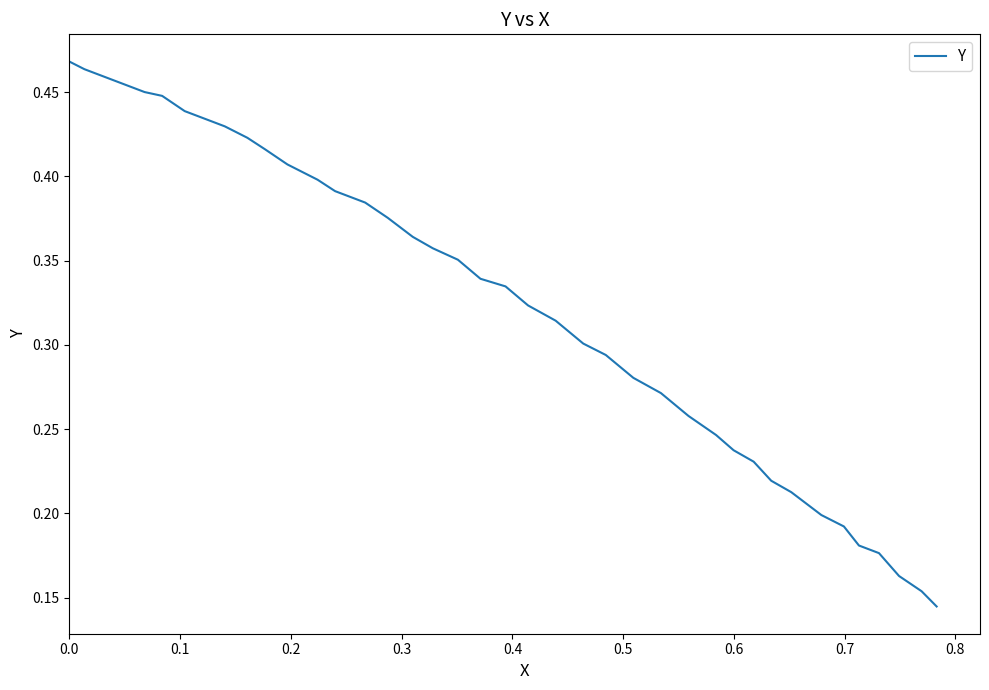

What is the value of the 30th point from the left?

0.2